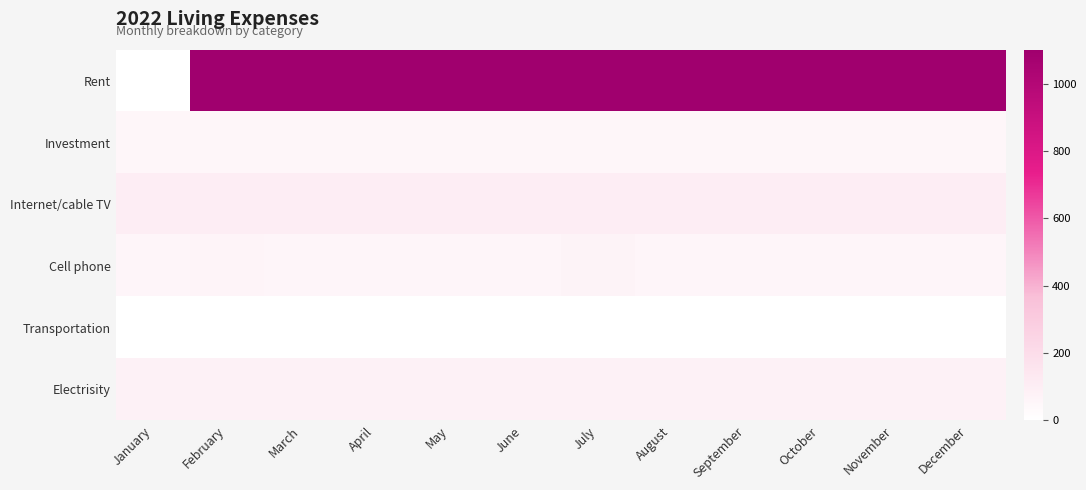

Rank the series at February from highest to lowest value.

Rent, Internet/cable TV, Electrisity, Cell phone, Investment, Transportation